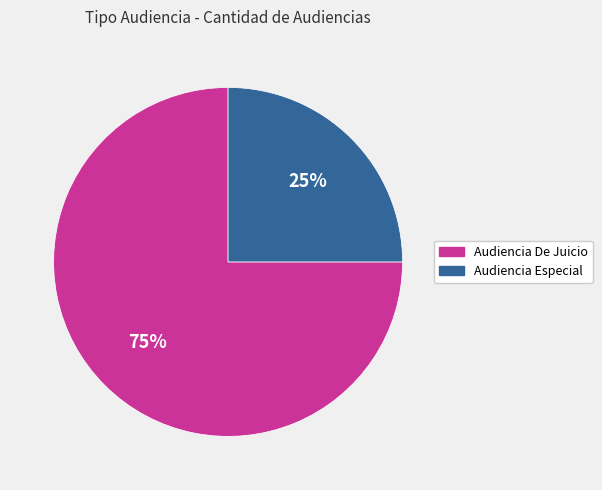

What percentage is the Audiencia De Juicio slice, to the nearest percent?

75%